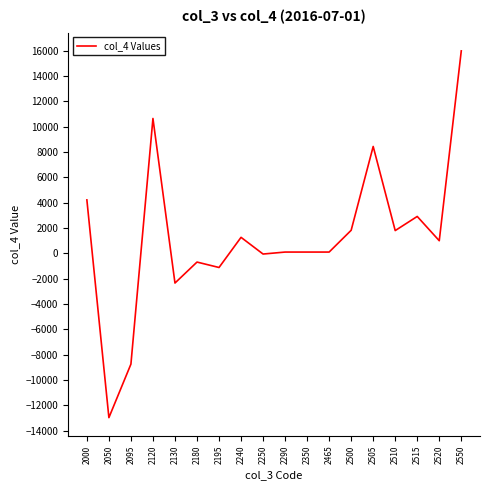

What is the change in value from 2500 to 2550?

+14159